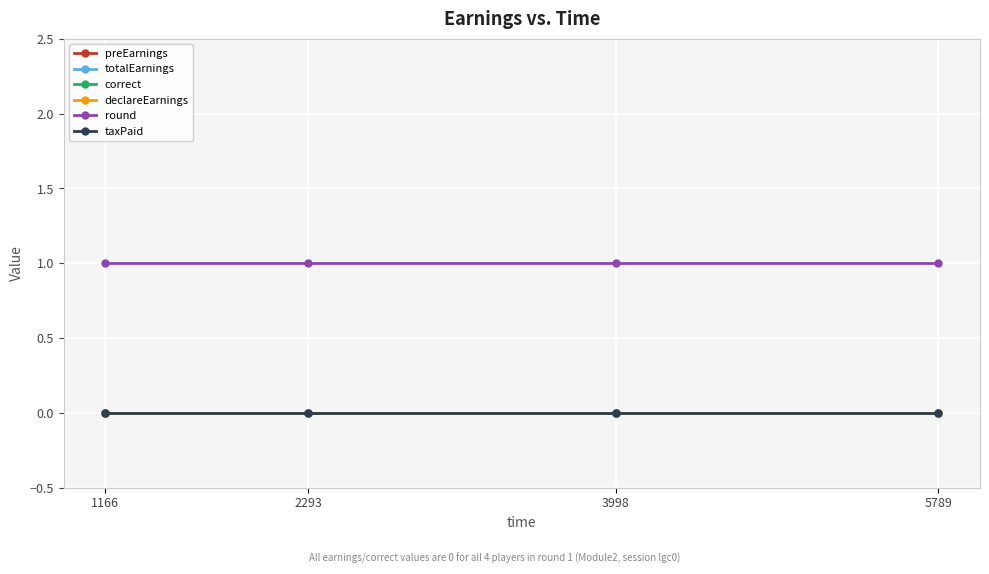

Reading left to right, extract all data points from this chart.

preEarnings: 0	0	0	0
totalEarnings: 0	0	0	0
correct: 0	0	0	0
declareEarnings: 0	0	0	0
round: 1	1	1	1
taxPaid: 0	0	0	0